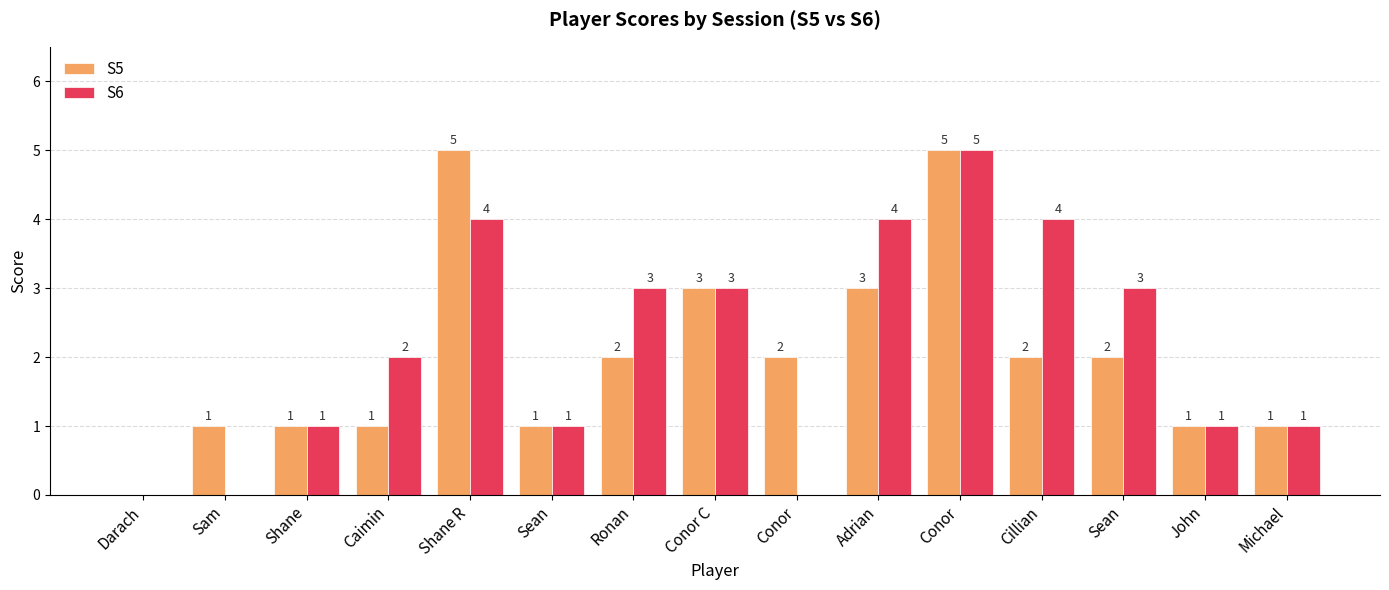

Count the S6 values in the range 1 to 4.

11